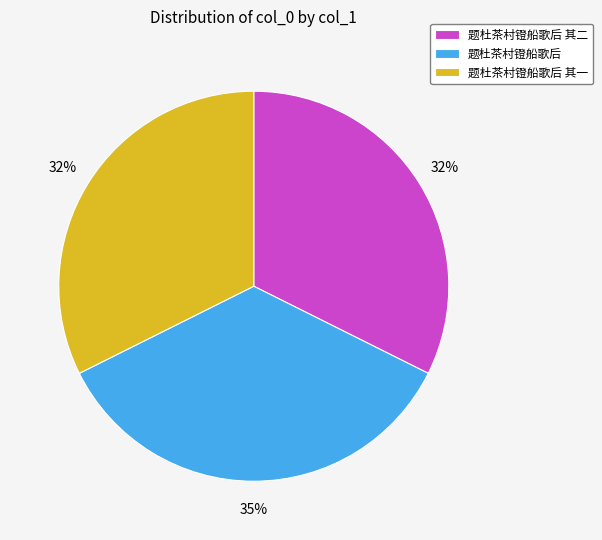

To the nearest percent, what percentage of the pie is 题杜茶村镫船歌后 其一?

32%